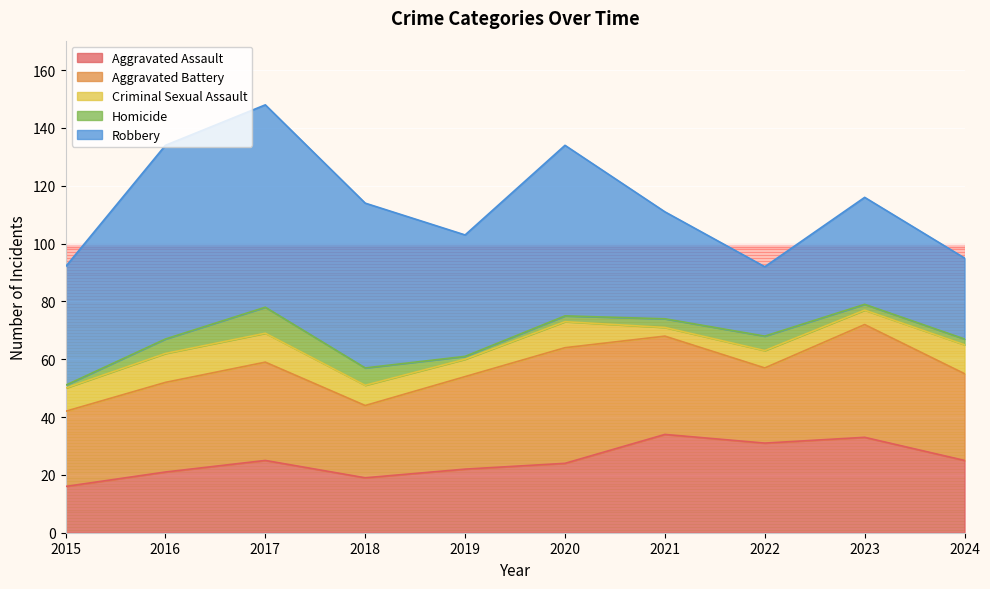

Rank the series by their maximum value, from highest to lowest.

Robbery, Aggravated Battery, Aggravated Assault, Criminal Sexual Assault, Homicide